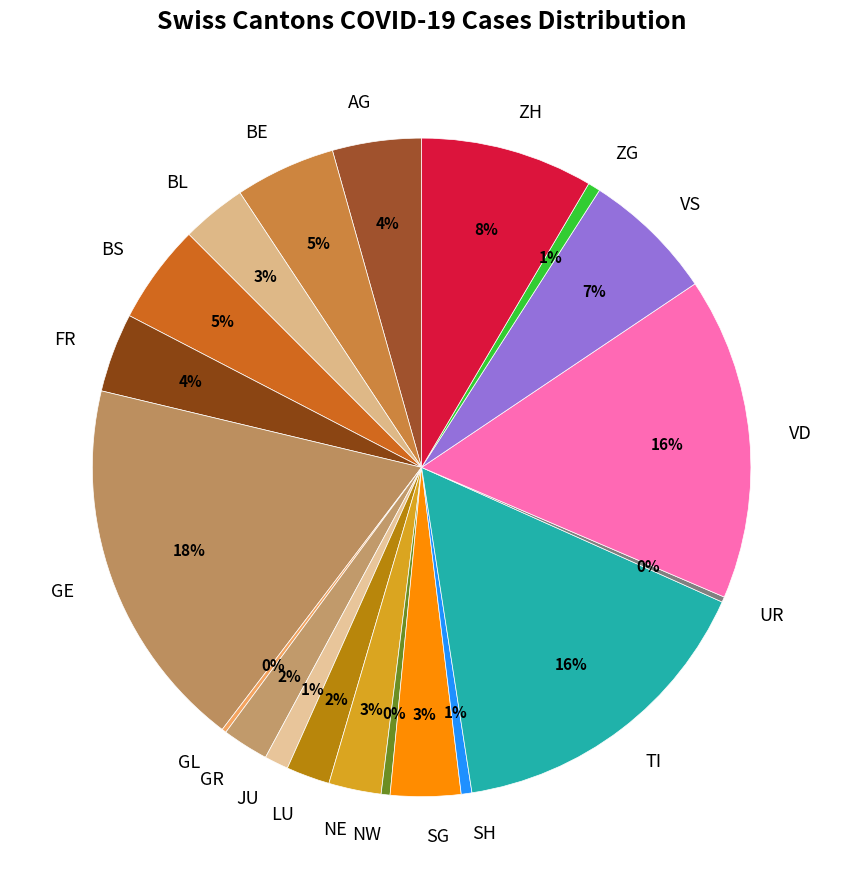

To the nearest percent, what is the difference between the GR and BL slice percentages?

1%